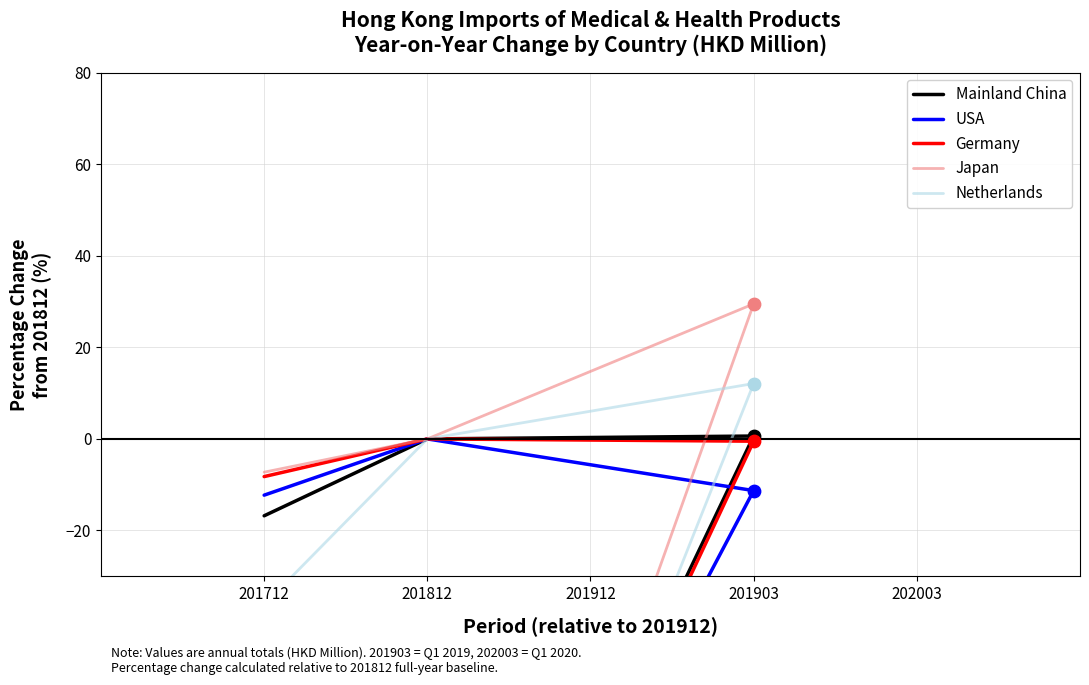

What are all the series names shown in the legend?

Mainland China, USA, Germany, Japan, Netherlands